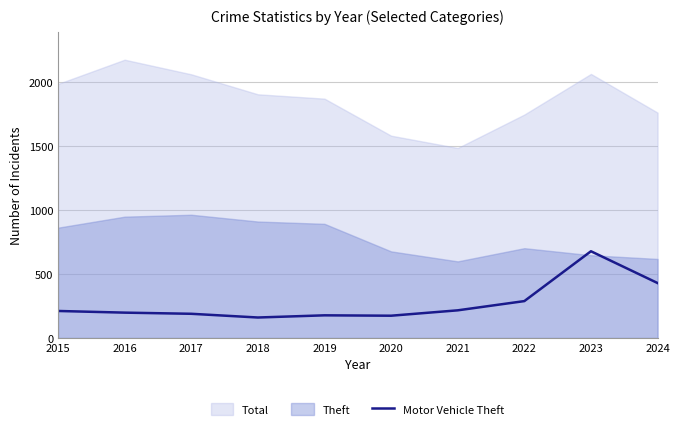

Which label corresponds to the smallest value in the chart?

2018